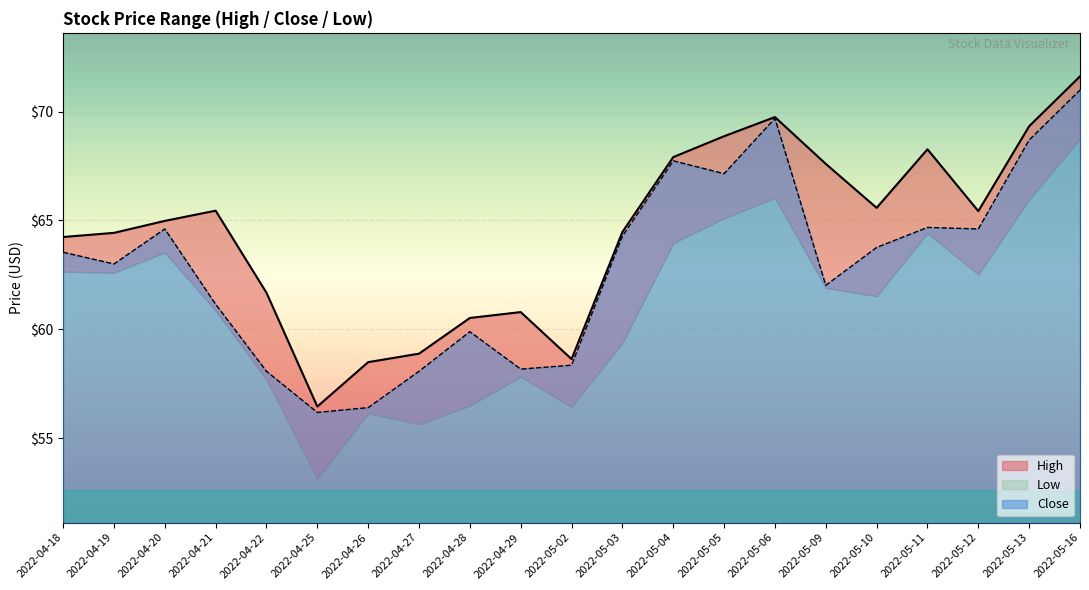

True or false: High and Close cross at least once.

False